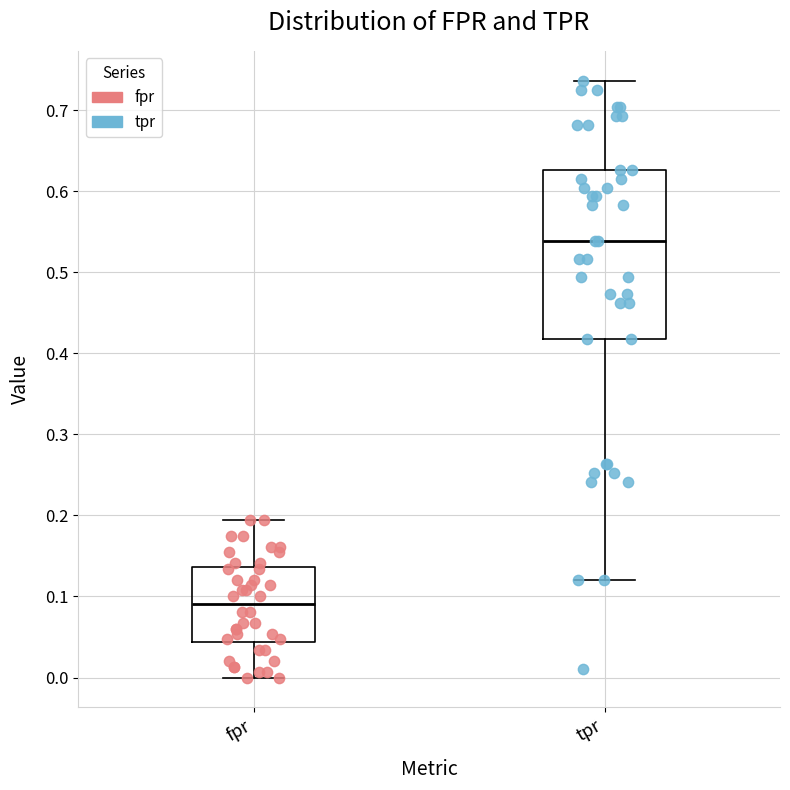

Which box's median line is the highest?

tpr